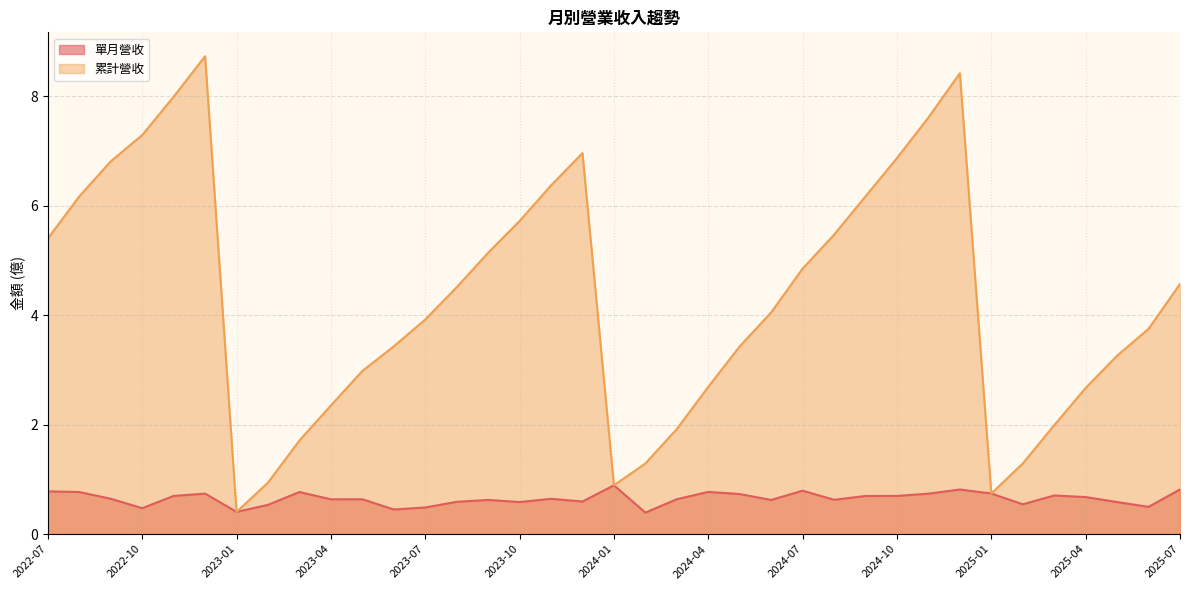

True or false: 累計營收 and 單月營收 cross at least once.

False